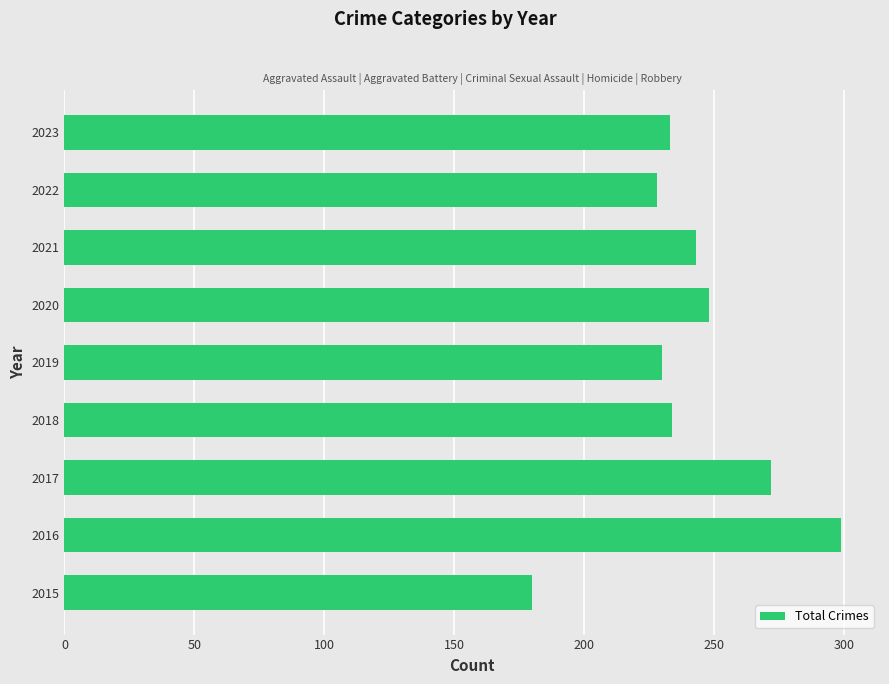

True or false: the data shows 230 at 2019.

True